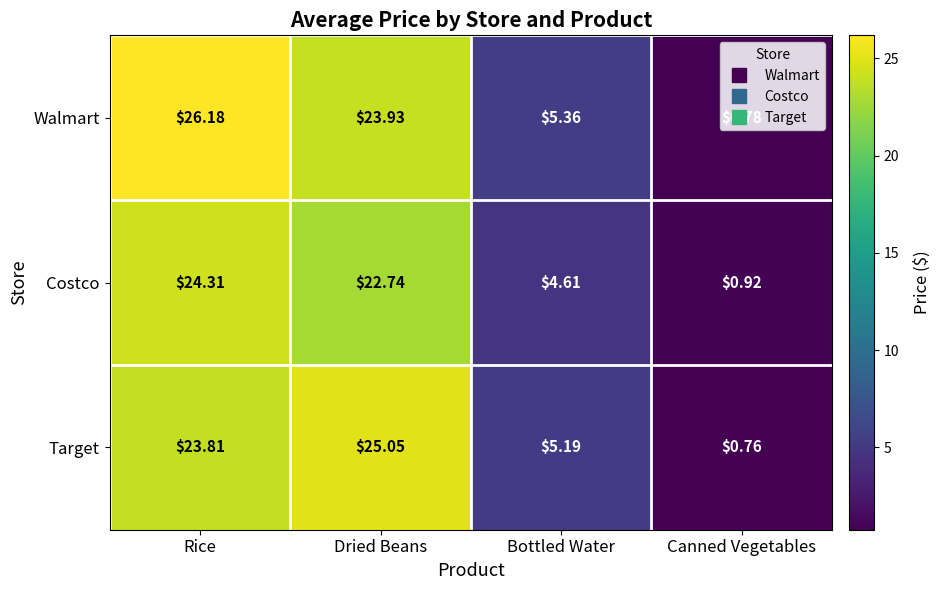

Which series changed the most between Rice and Canned Vegetables?

Walmart